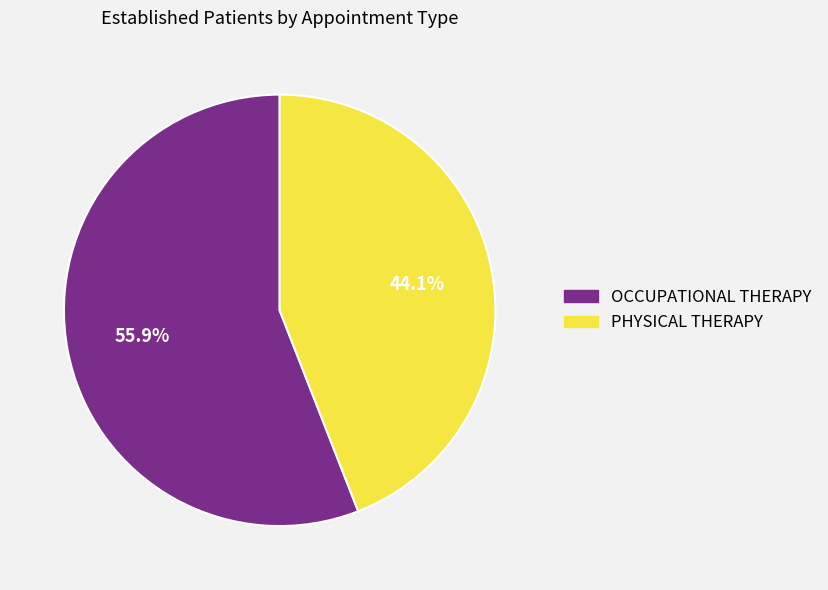

What is the largest slice in the pie chart?

OCCUPATIONAL THERAPY